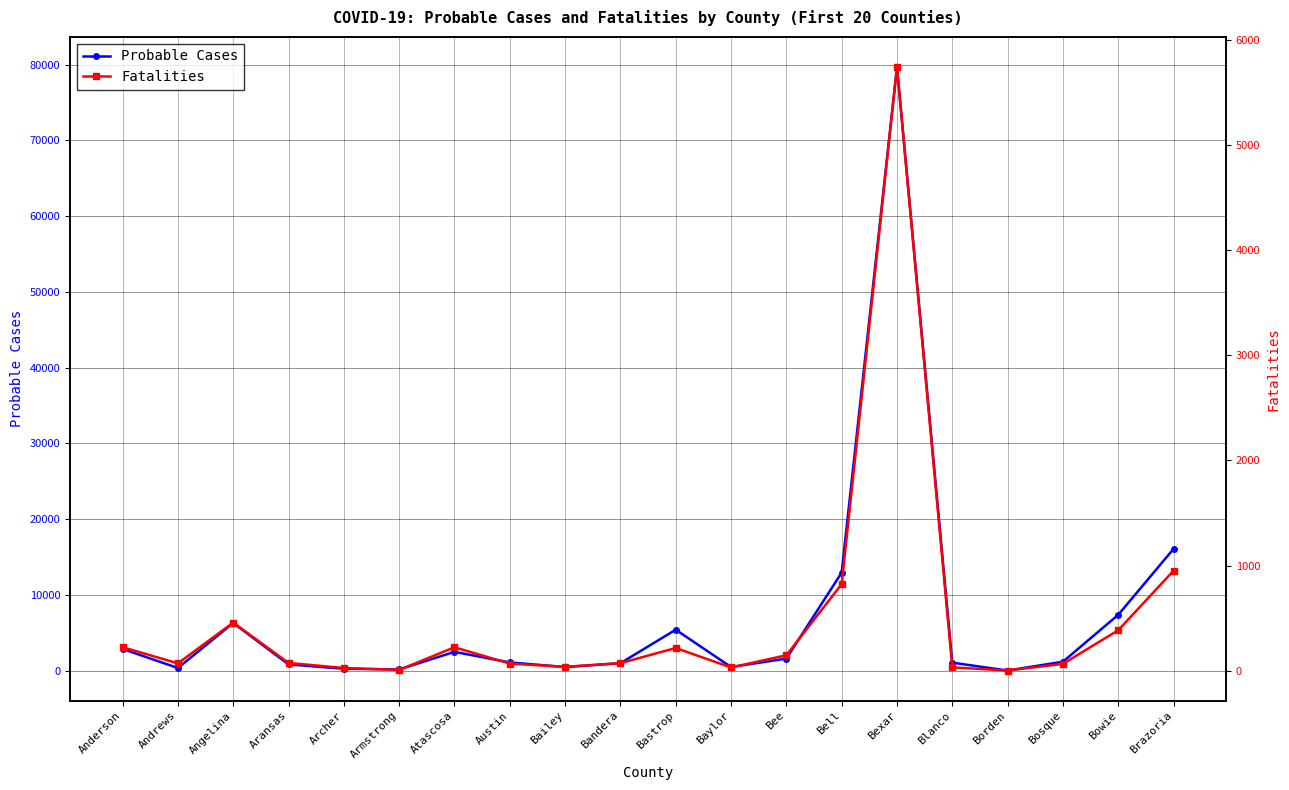

Reading right to left, extract all data points from this chart.

Probable Cases: Brazoria=16084	Bowie=7375	Bosque=1184	Borden=20	Blanco=1058	Bexar=79695	Bell=12948	Bee=1595	Baylor=482	Bastrop=5407	Bandera=985	Bailey=479	Austin=1089	Atascosa=2483	Armstrong=162	Archer=250	Aransas=826	Angelina=6295	Andrews=351	Anderson=2865
Fatalities: Brazoria=951	Bowie=385	Bosque=65	Borden=2	Blanco=32	Bexar=5739	Bell=823	Bee=147	Baylor=31	Bastrop=216	Bandera=72	Bailey=37	Austin=68	Atascosa=223	Armstrong=8	Archer=26	Aransas=74	Angelina=458	Andrews=70	Anderson=224